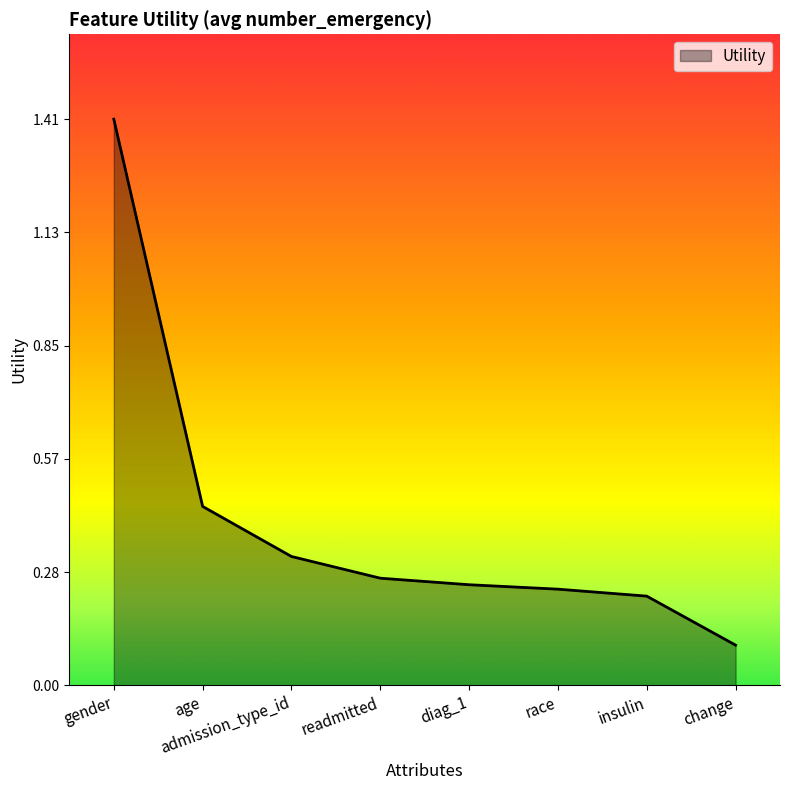

Which category has the highest value across all series?

gender